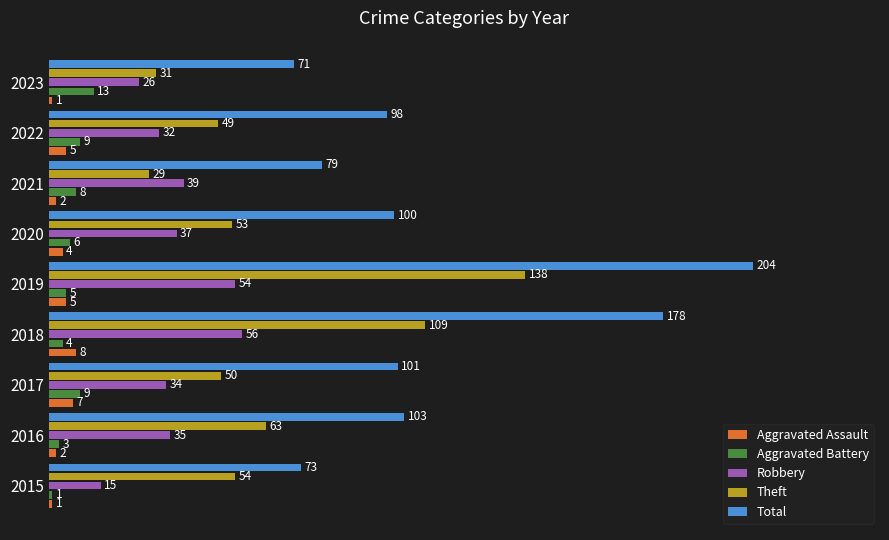

True or false: Robbery has a value of 32 at 2022.

True